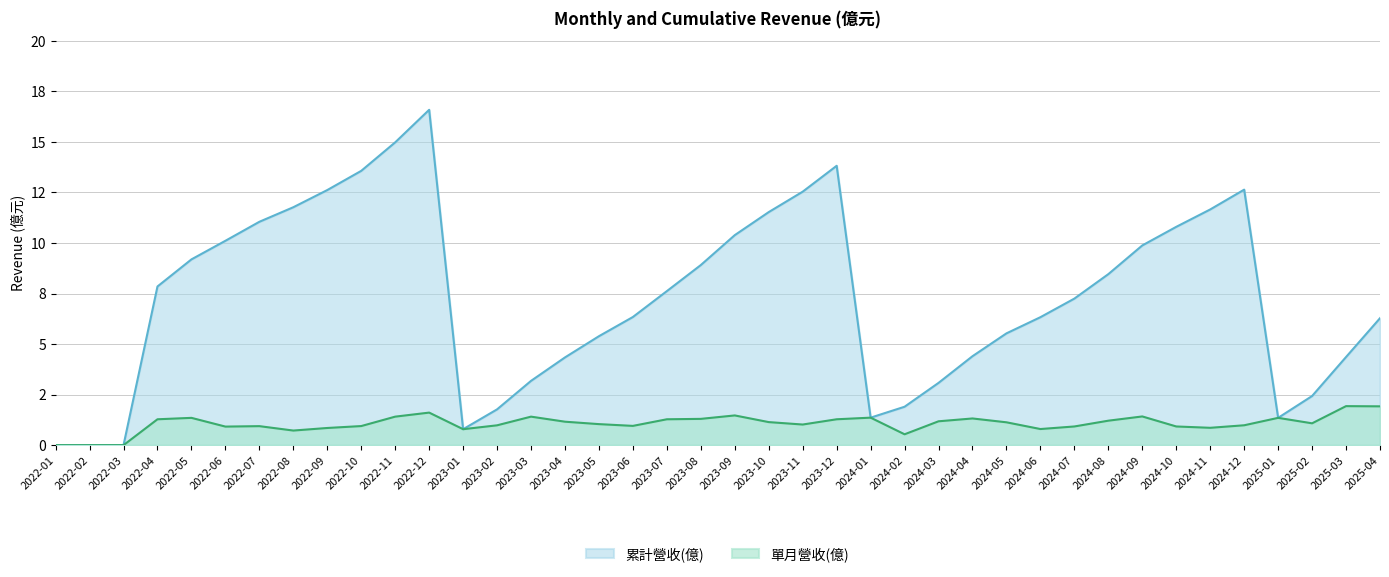

True or false: 單月營收(億) and 累計營收(億) intersect in this chart.

False